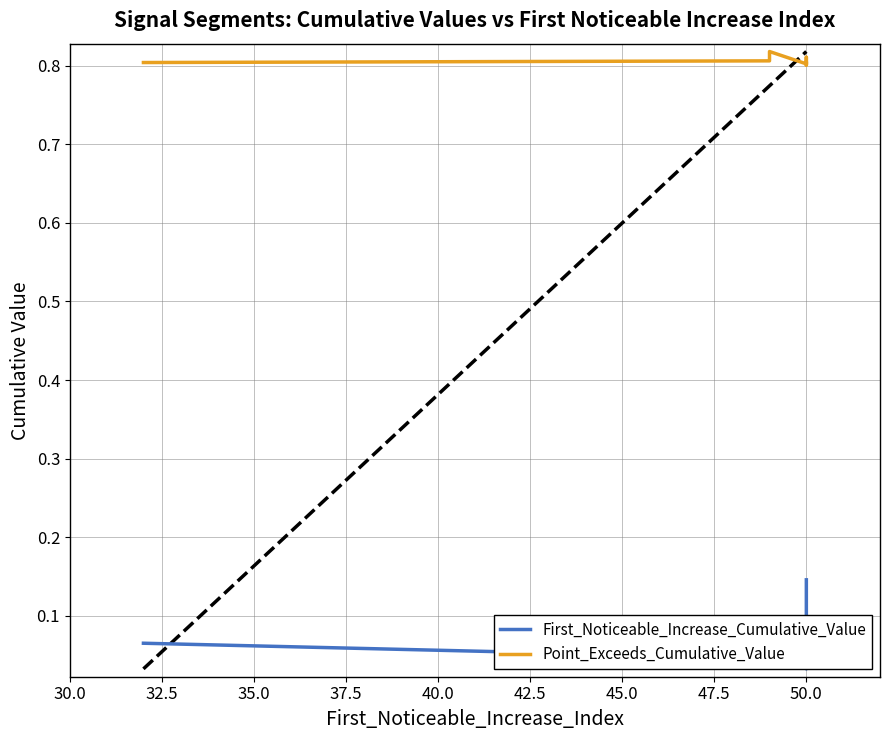

Does the chart have visible grid lines?

Yes